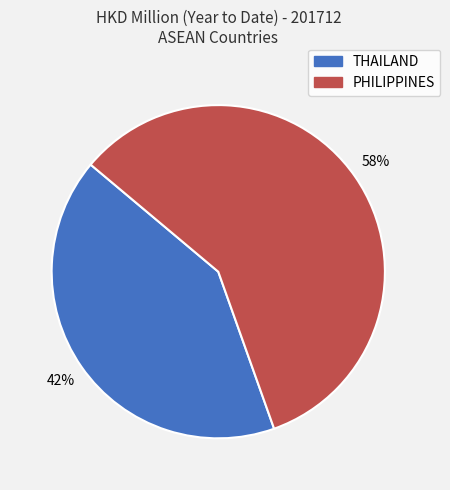

To the nearest percent, what portion does THAILAND represent?

42%